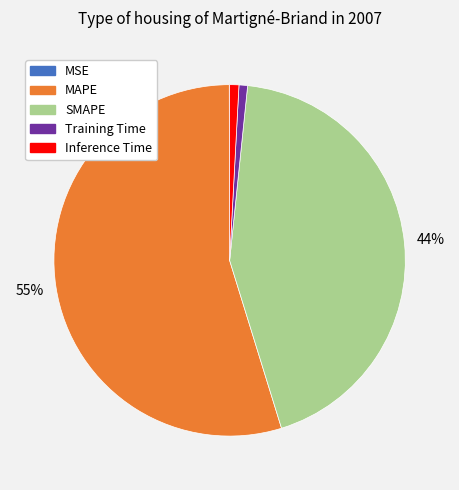

Is it true that MAPE is 44% of the pie?

False